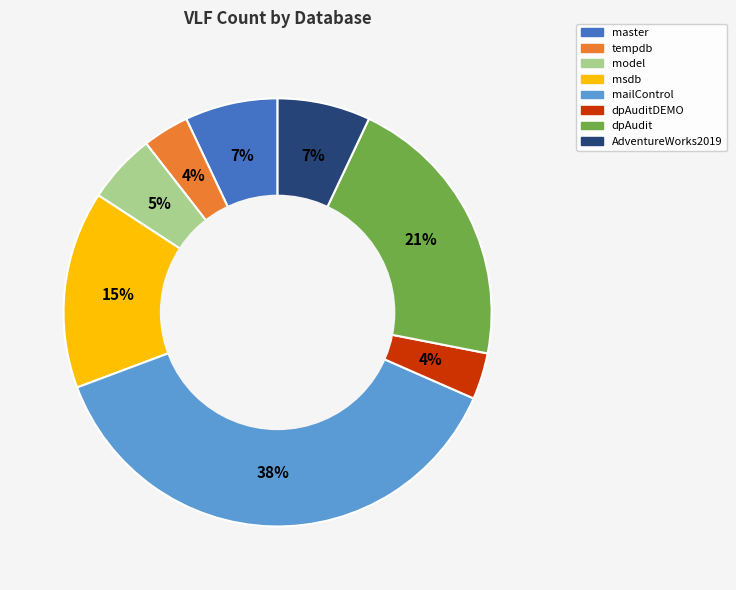

To the nearest percent, what is the difference between the model and msdb slice percentages?

10%